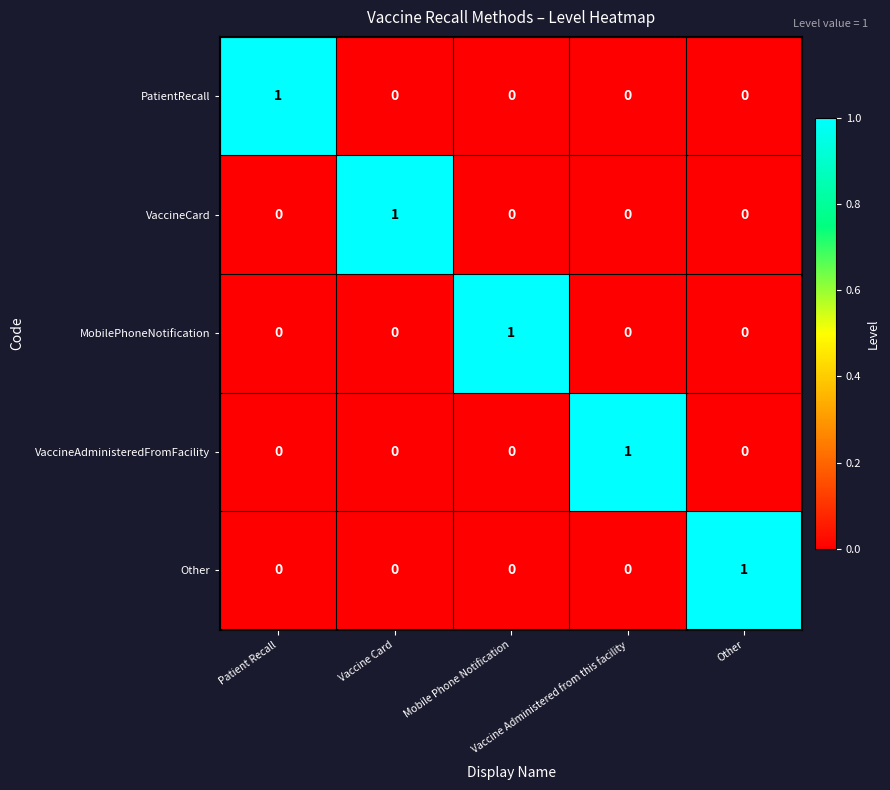

At how many categories does at least one series exceed 0?

5